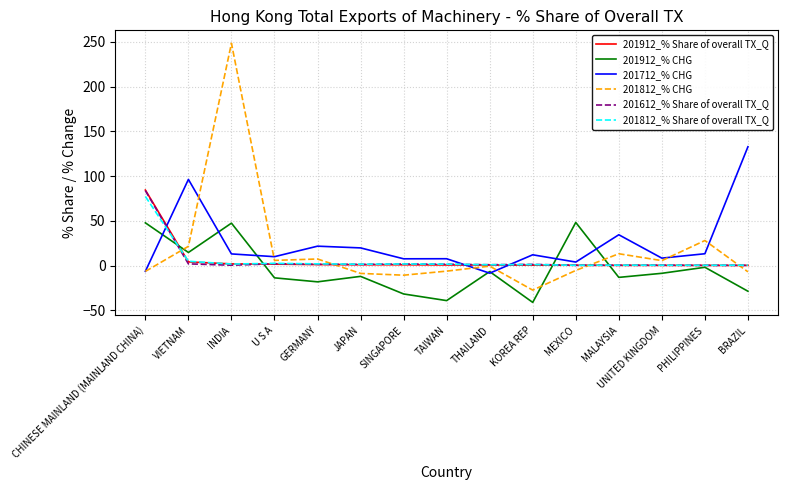

How many lines are shown in the chart?

6